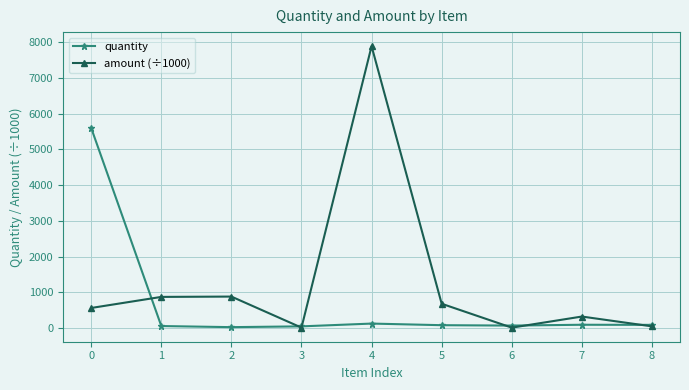

What is the minimum value shown in the chart?

9.0